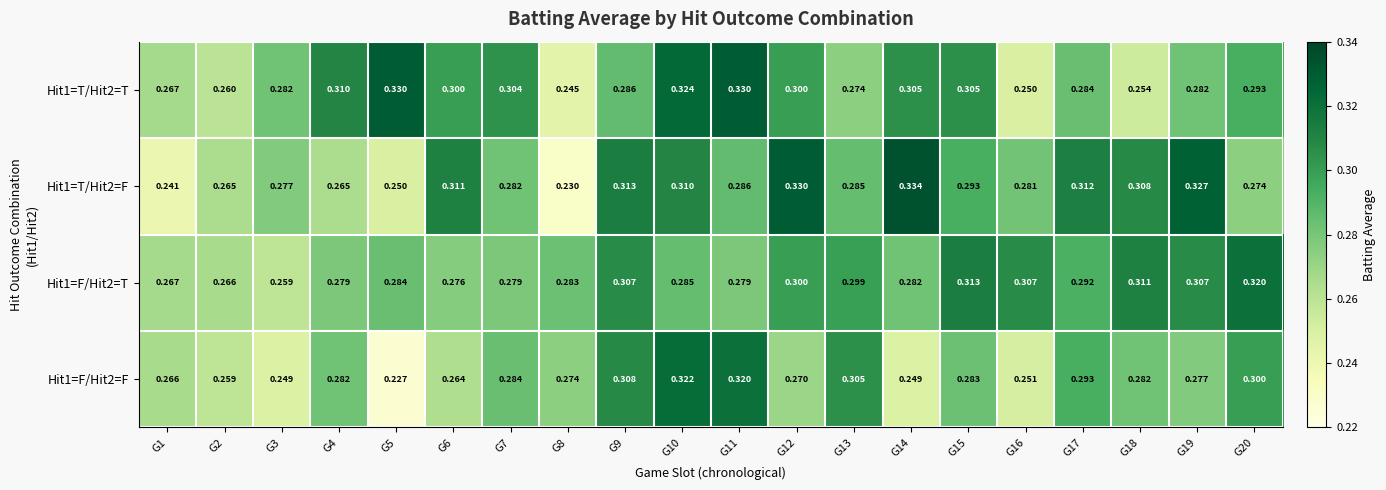

How many distinct data groups are displayed?

4